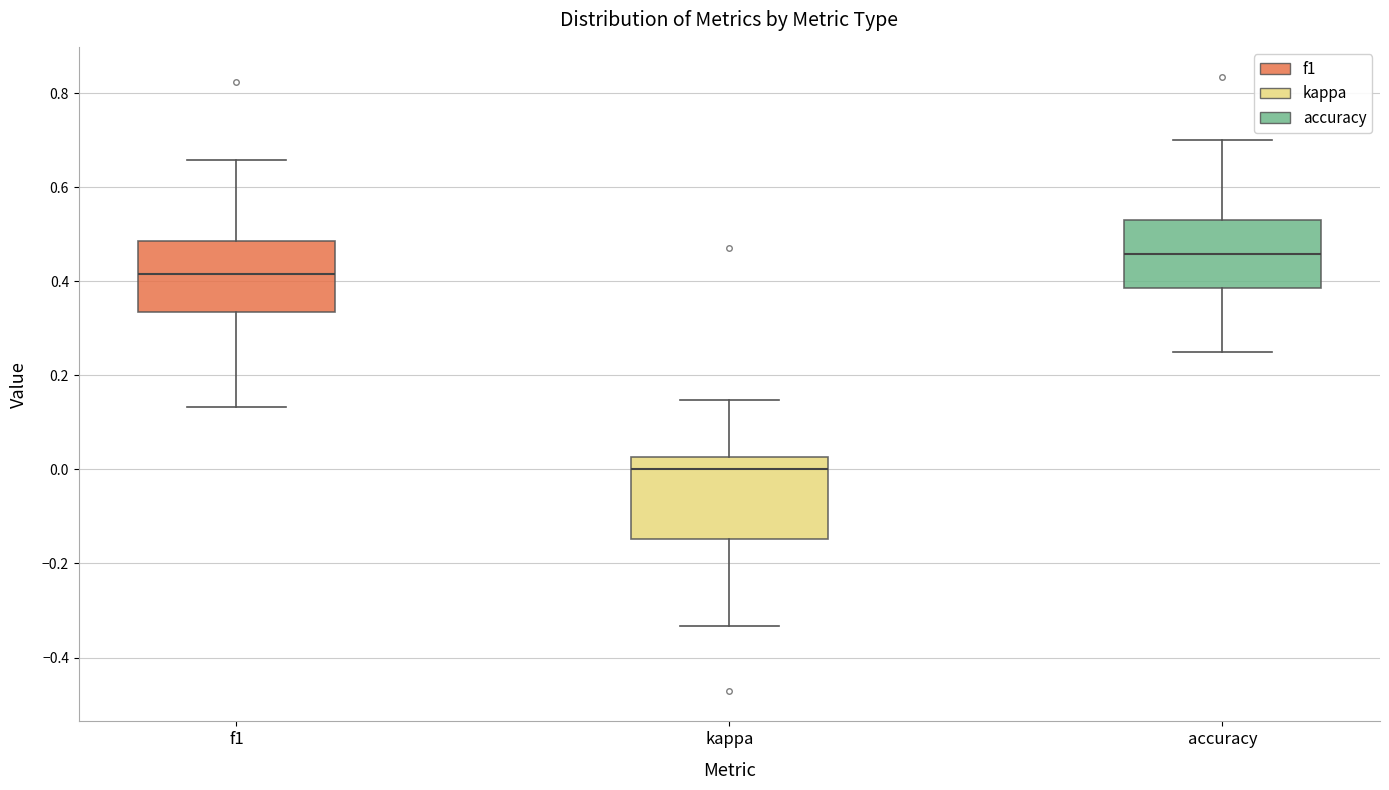

Which box's median line is the lowest?

kappa